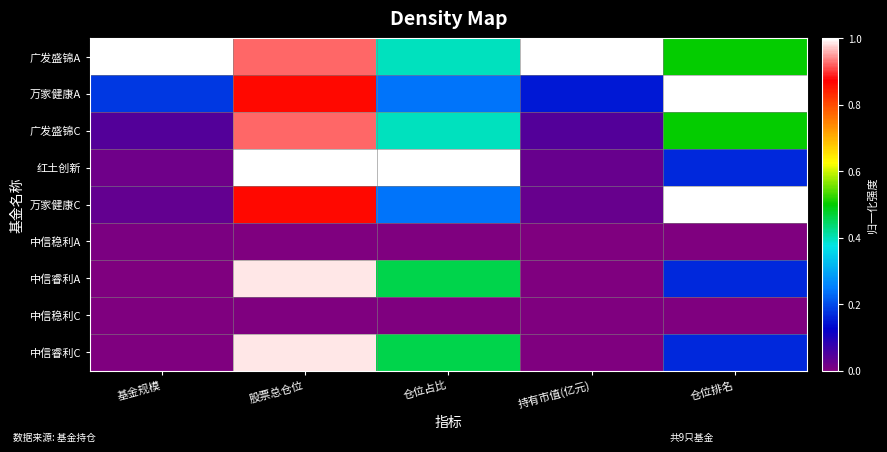

At how many categories does at least one series exceed 0?

5